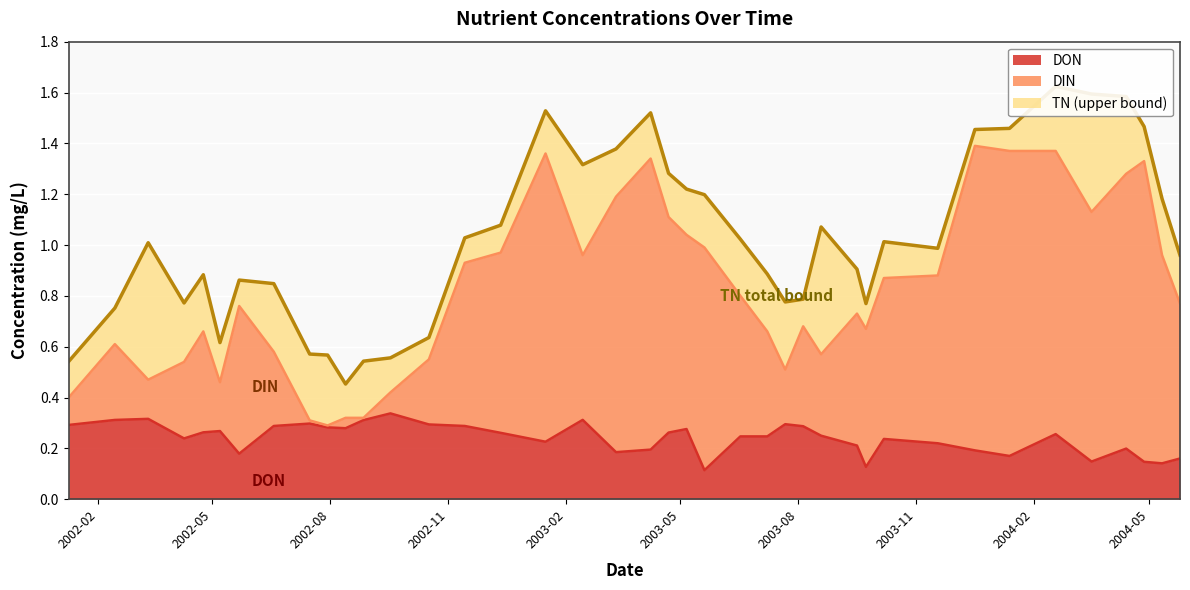

What is the spread (max minus min) of values at 2002-07-16?

0.3